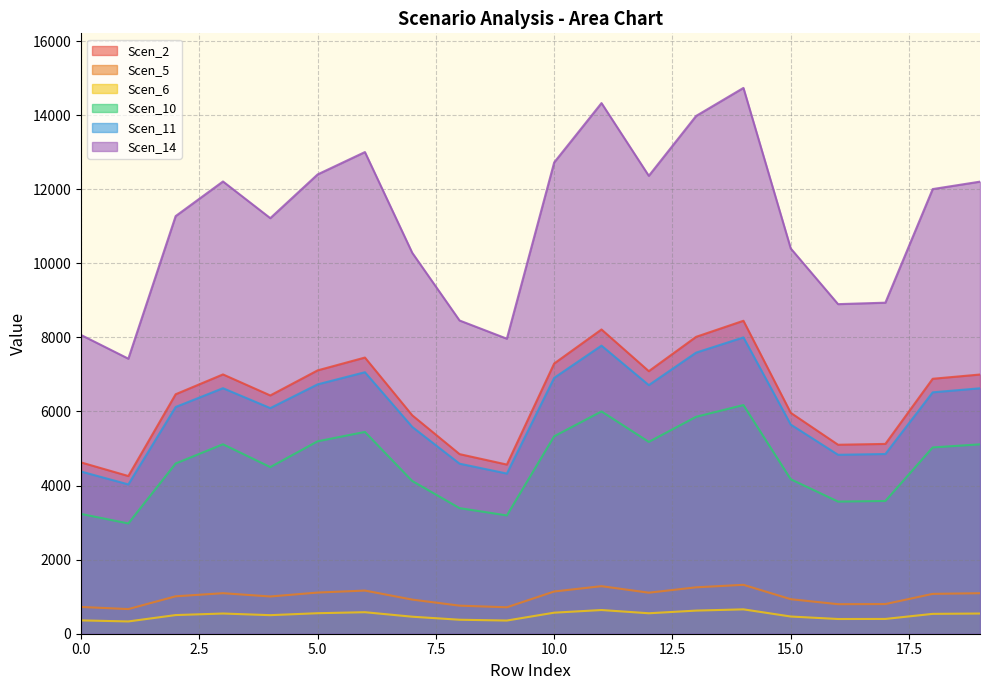

How many lines are shown in the chart?

6